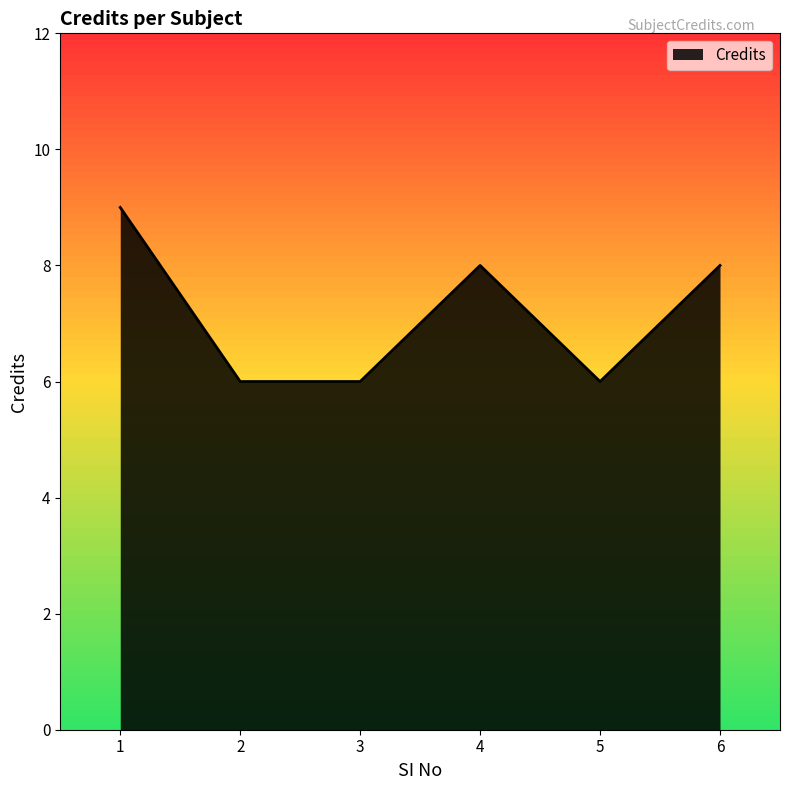

What is the difference between the values at 4 and 1?

1